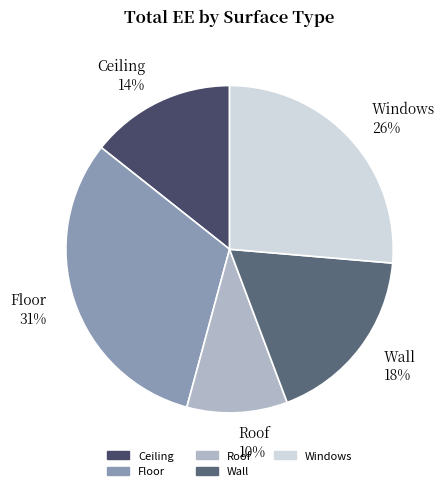

Is there any slice that represents more than half of the pie?

No